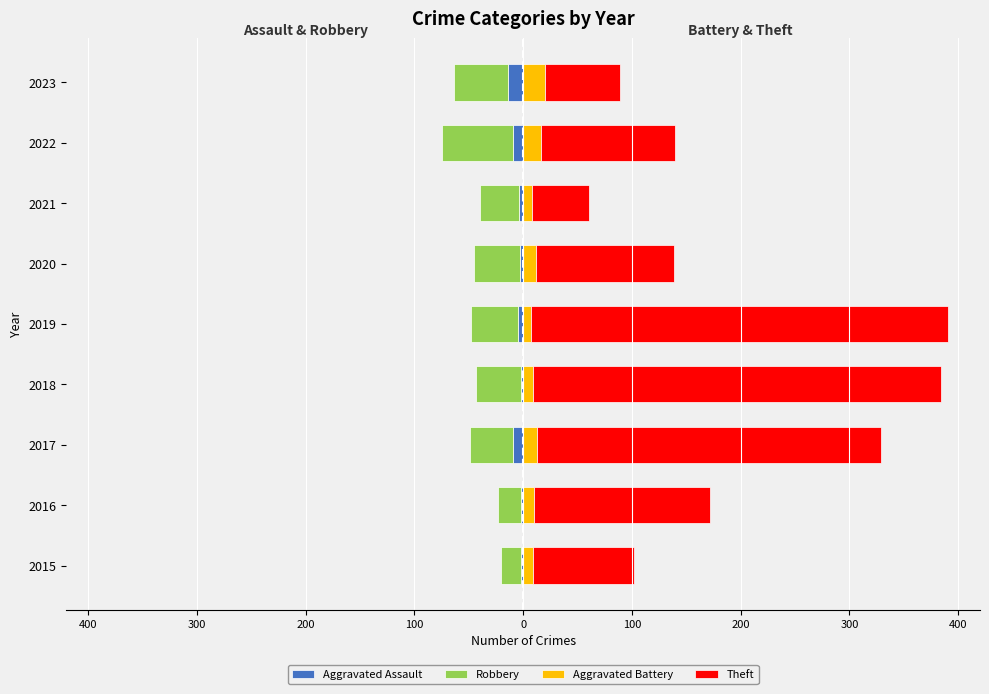

What is the minimum value shown in the chart?

-66